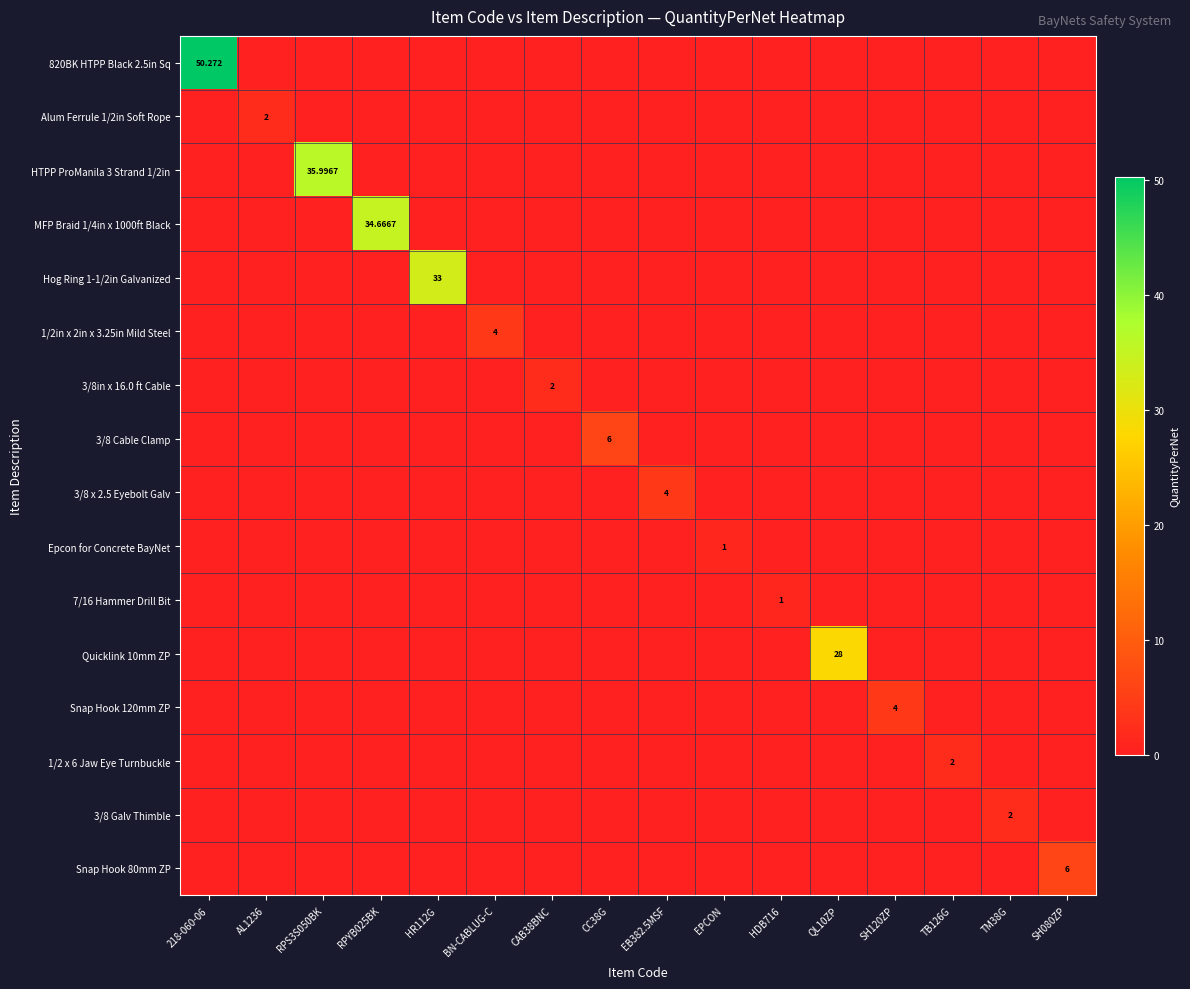

The Hog Ring 1-1/2in Galvanized series shows -12.1 at QL10ZP. True or false?

False